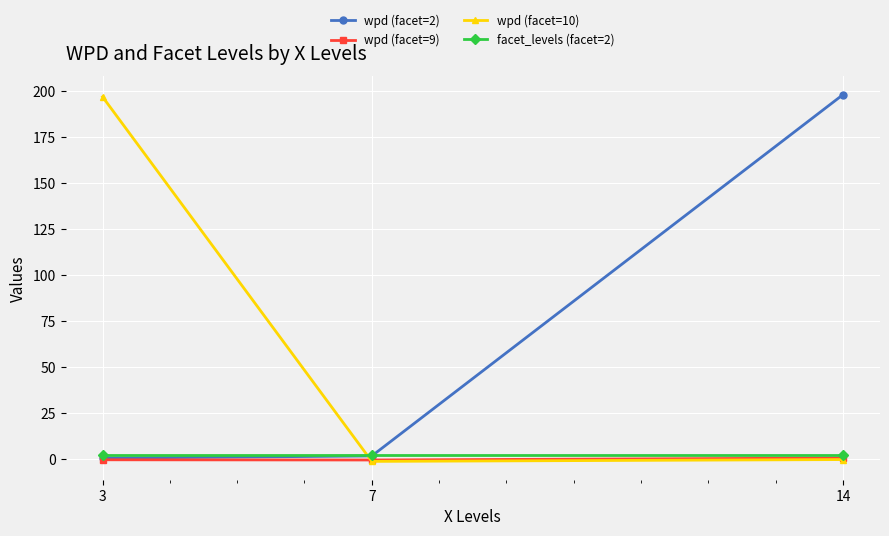

Is the value of wpd (facet=2) at 14 greater than the value of wpd (facet=9) at 3?

Yes